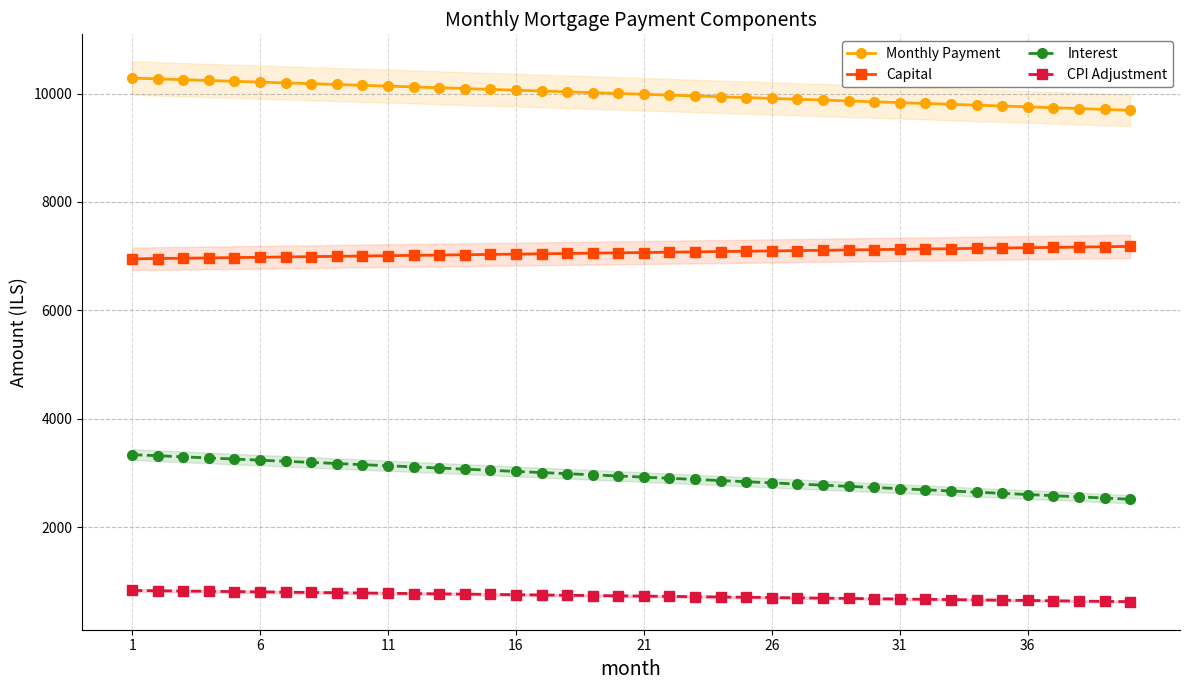

True or false: Monthly Payment and Interest cross at least once.

False